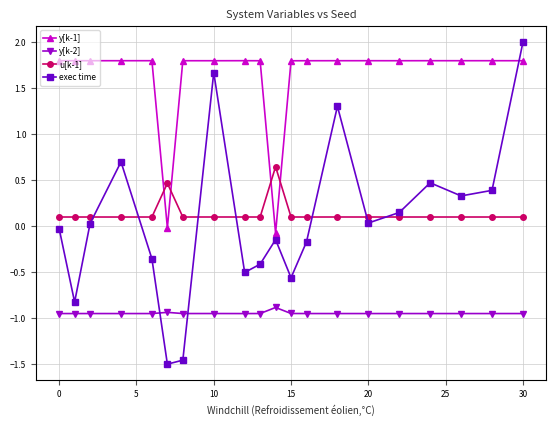

What is the value of the exec time point at the 2nd from the left?

-0.8